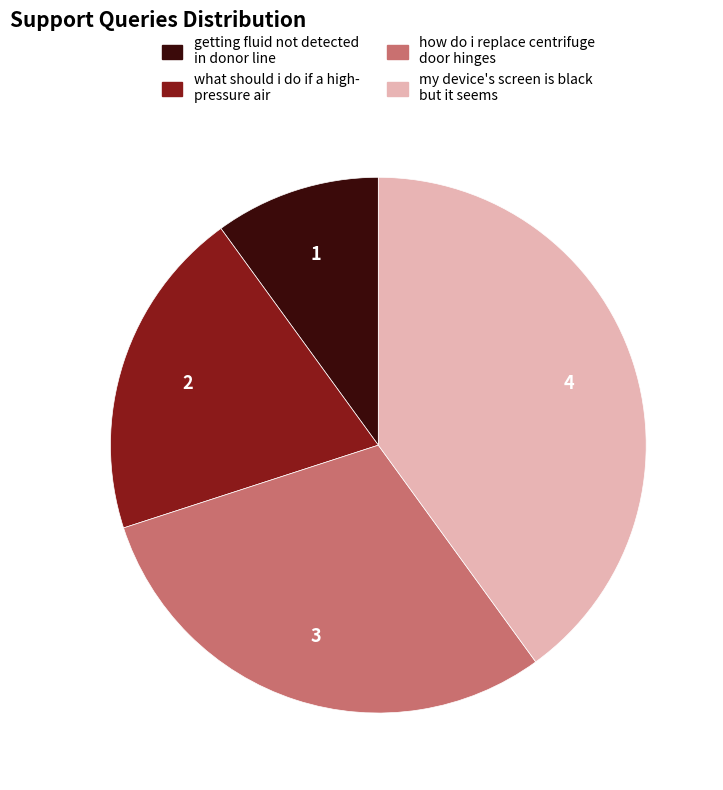

Does any single category account for the majority?

No